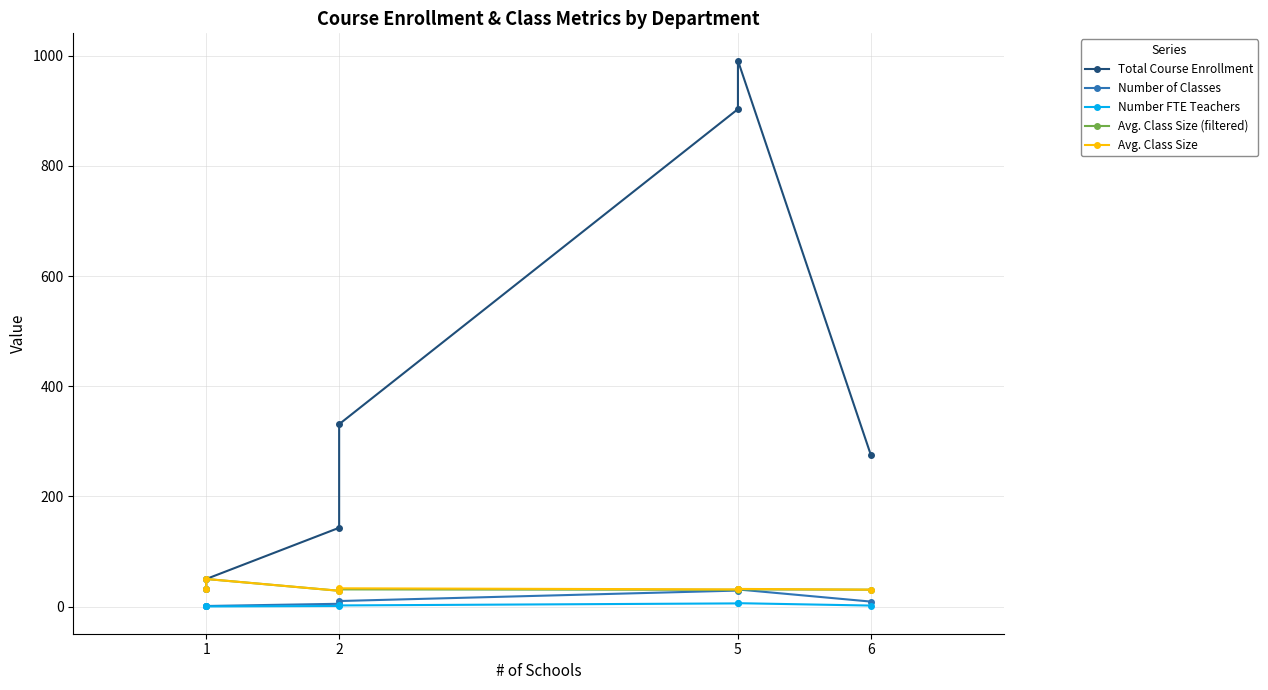

True or false: Avg. Class Size (filtered) and Avg. Class Size intersect in this chart.

False